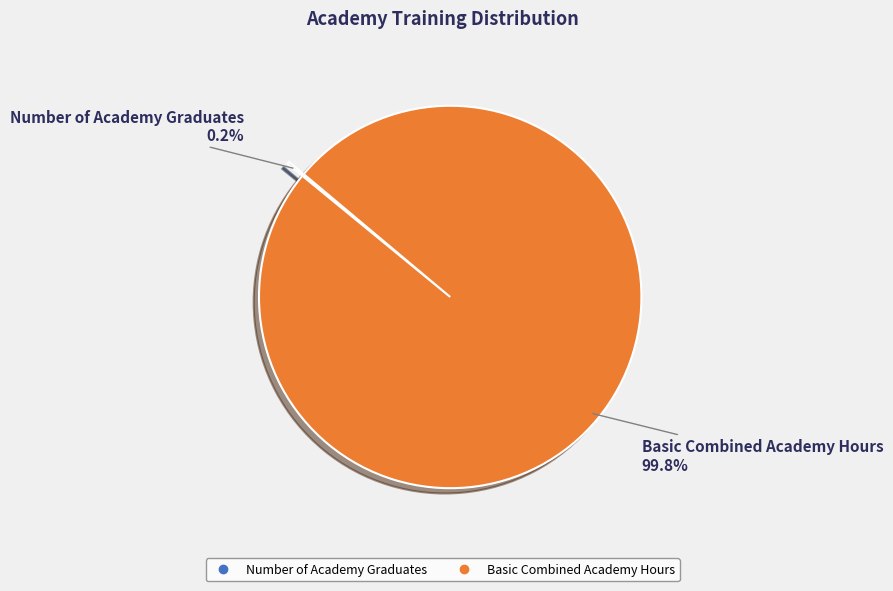

Which slice represents more than half of the pie?

Basic Combined Academy Hours